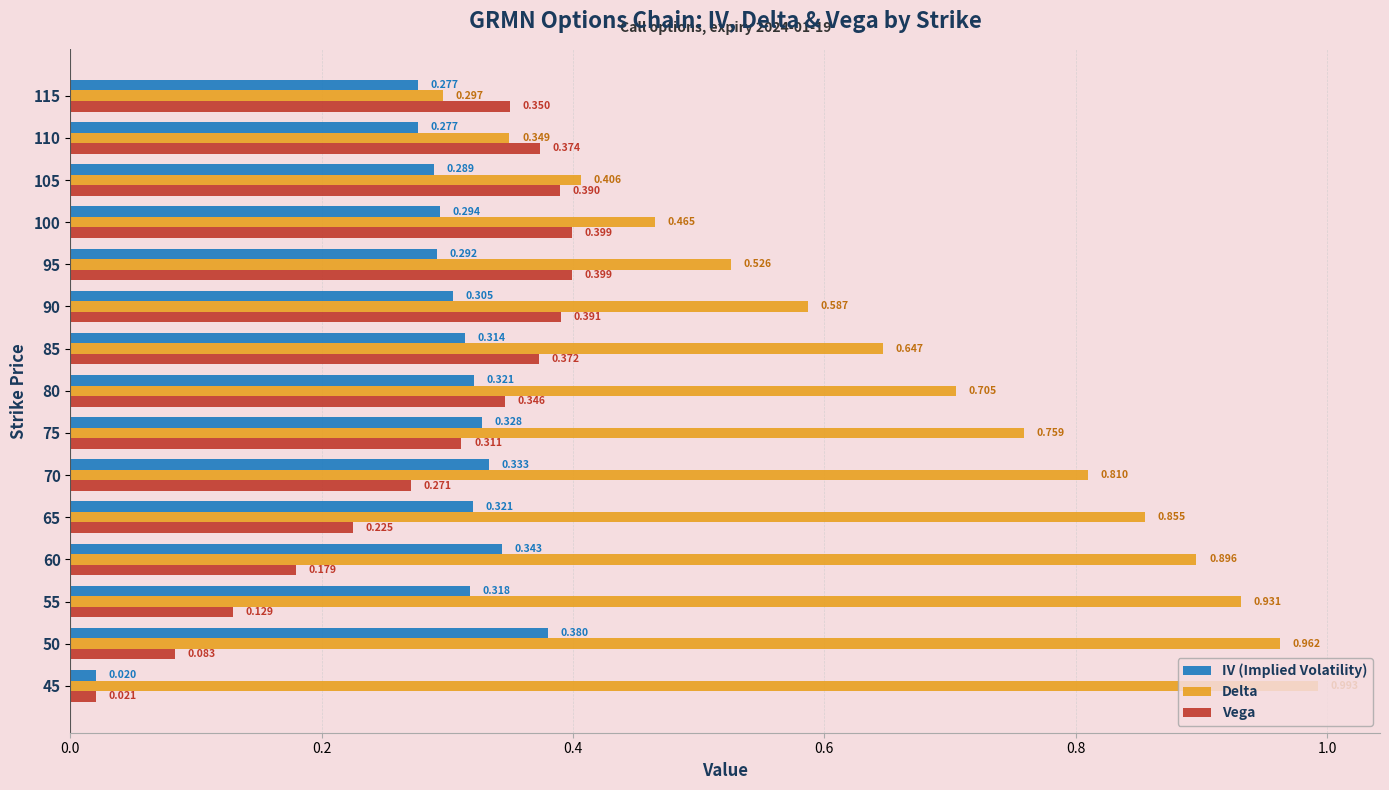

Which series has the widest spread of values?

Delta